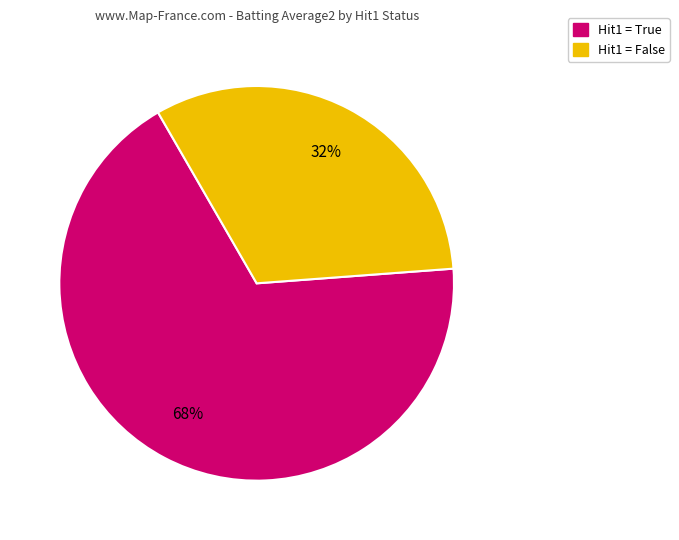

To the nearest percent, what percentage of the pie is Hit1 = True?

68%